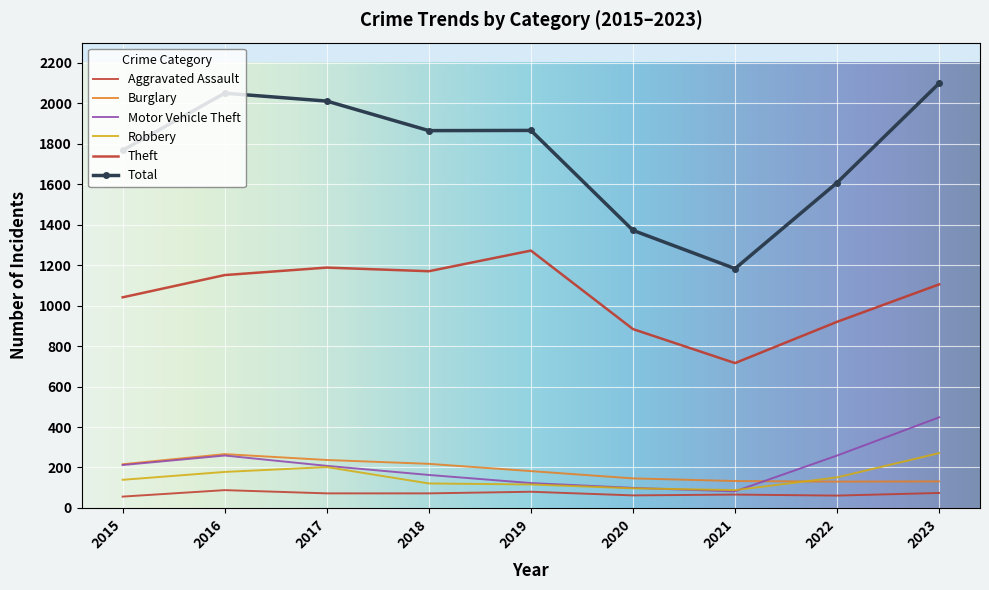

What are all the series names shown in the legend?

Aggravated Assault, Burglary, Motor Vehicle Theft, Robbery, Theft, Total